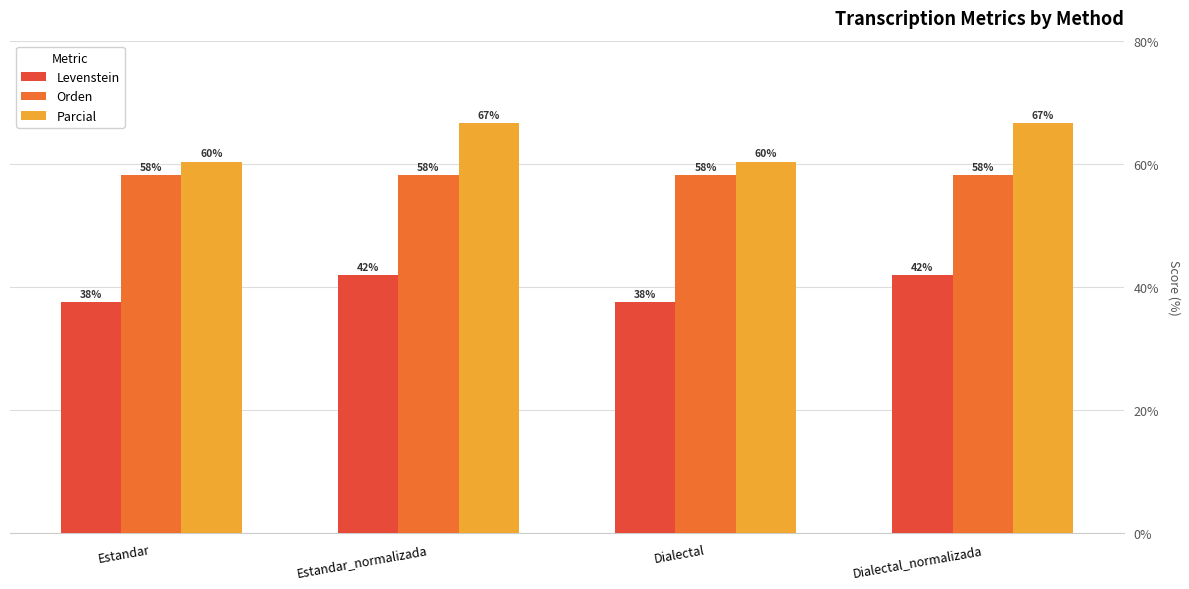

Which series changed the most between Dialectal and Dialectal_normalizada?

Parcial